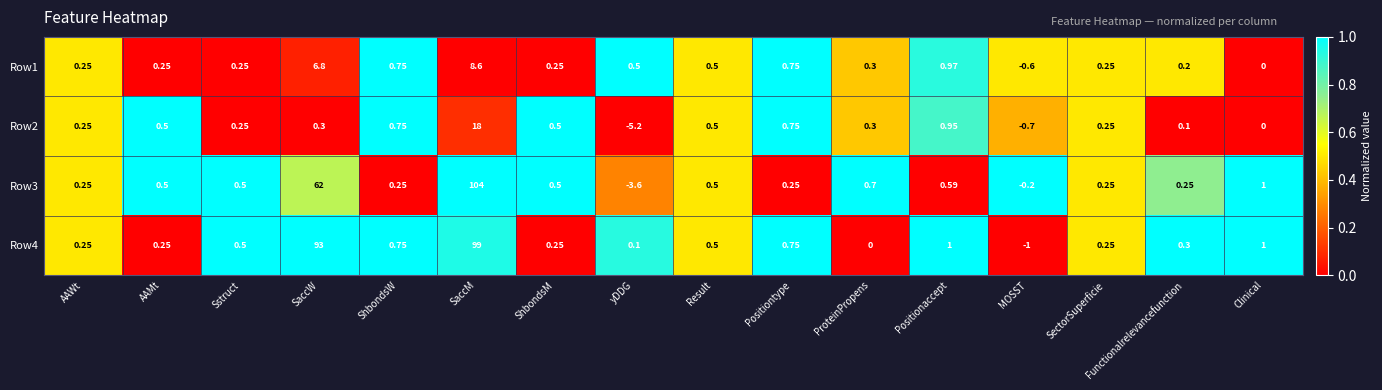

Which series changed the most between Sstruct and ProteinPropens?

Row4